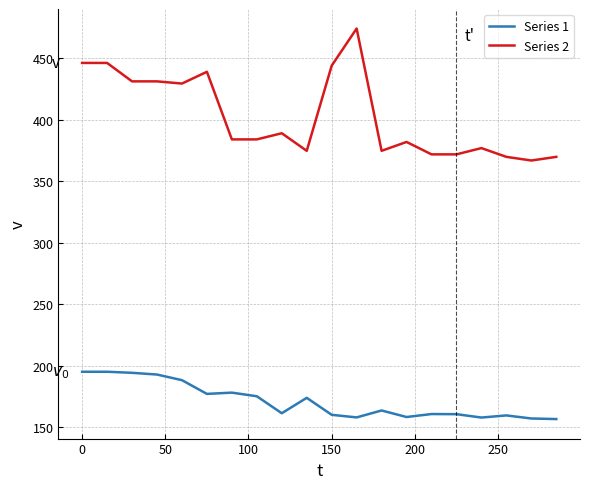

What is the difference between the maximum and minimum values in the Series 2 series?

107.4